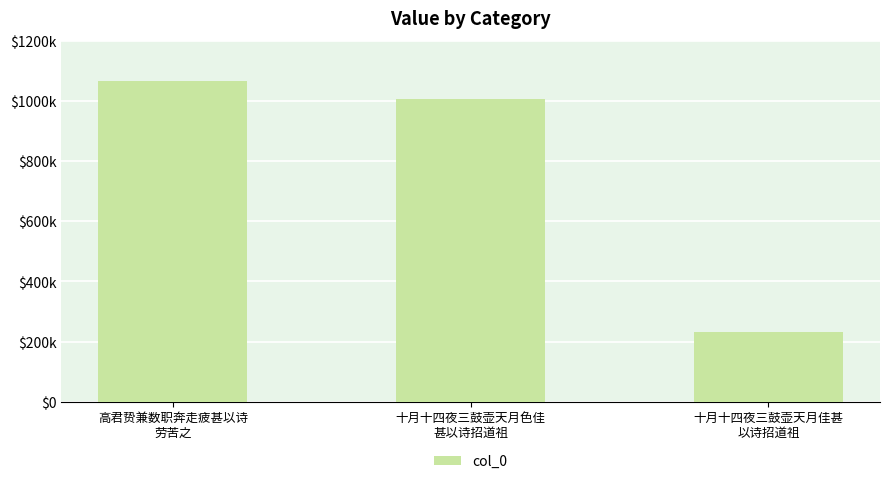

Are the bars horizontal?

No